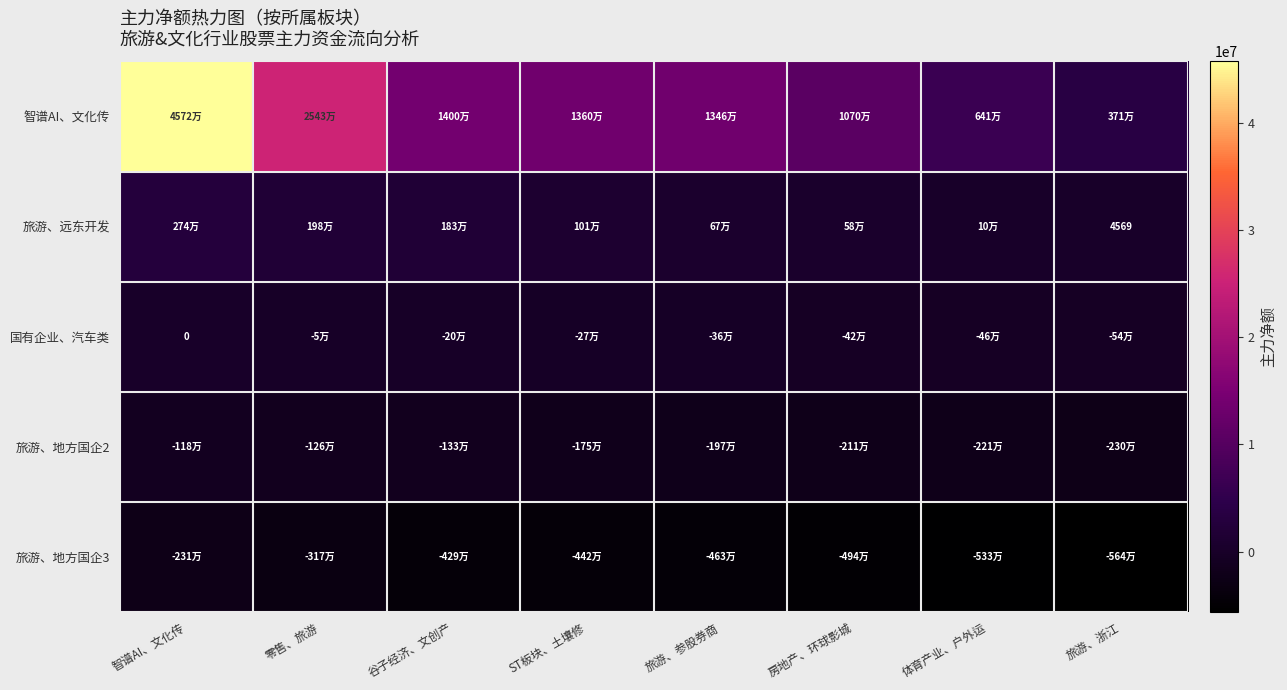

Count the number of data series in this chart.

5